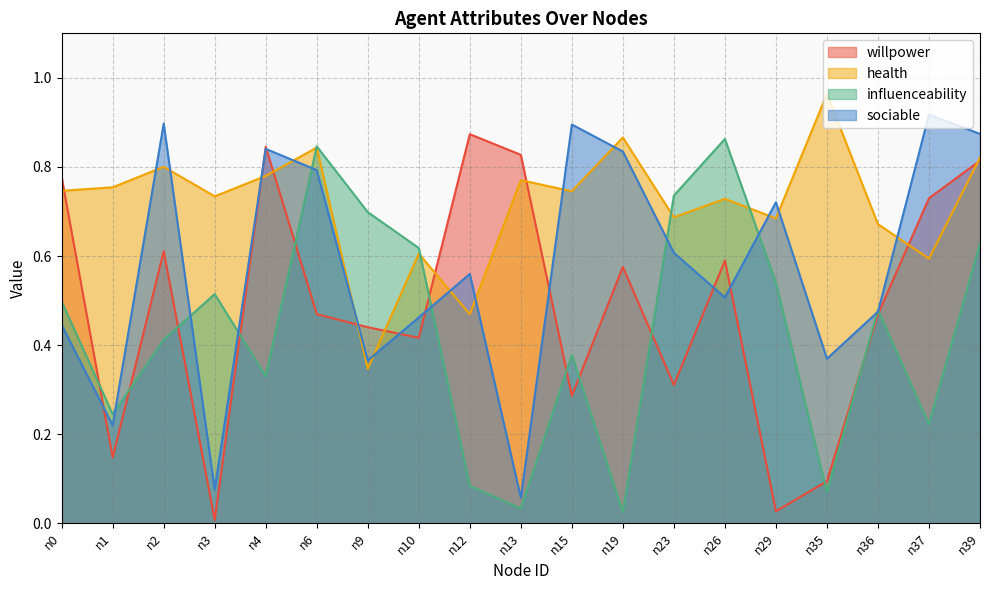

What is the average value of the health series?

0.7